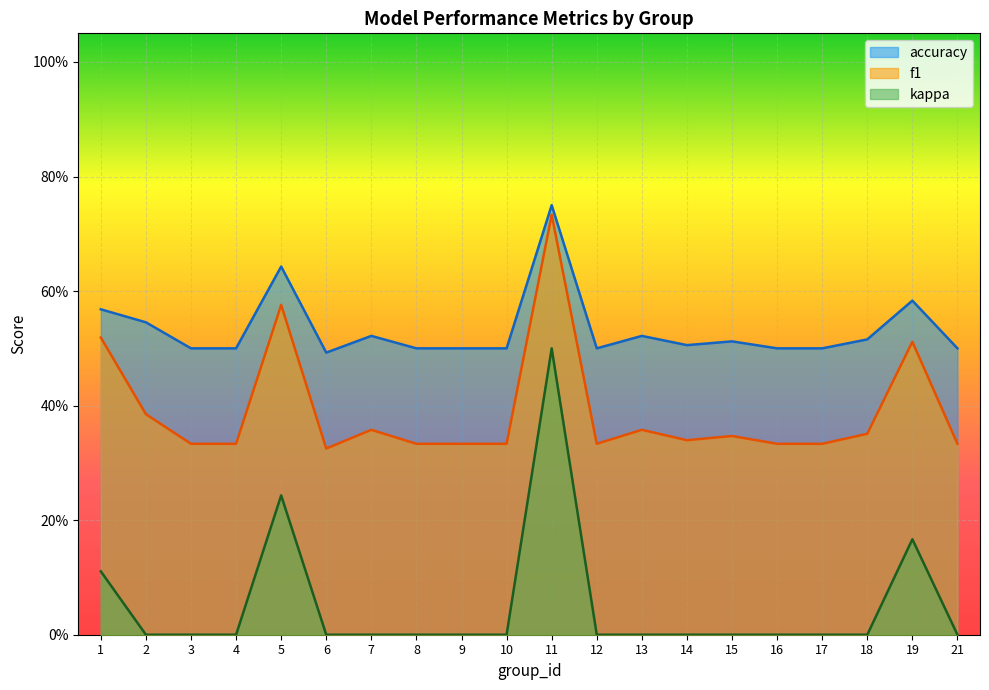

What is the total value across all series at 12?

0.8